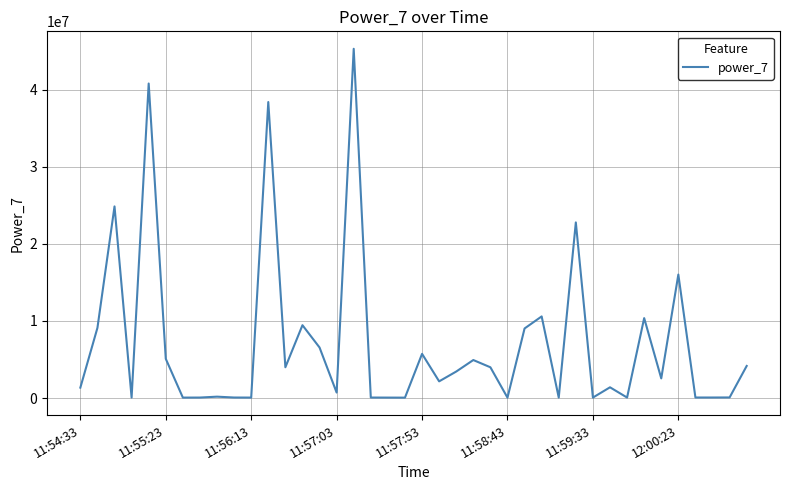

Does the chart display data point markers on the line(s)?

No